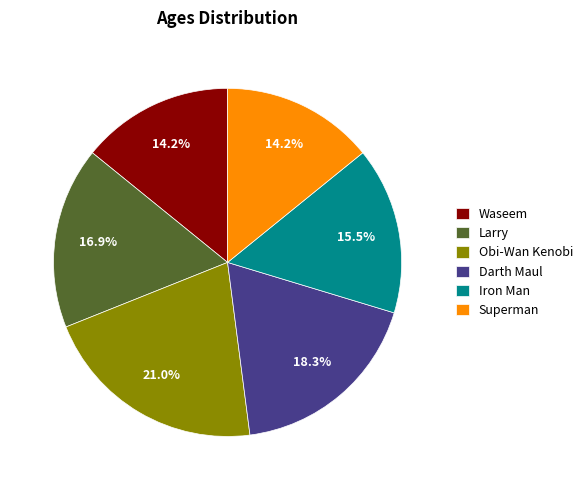

Between Larry and Obi-Wan Kenobi, which is larger?

Obi-Wan Kenobi